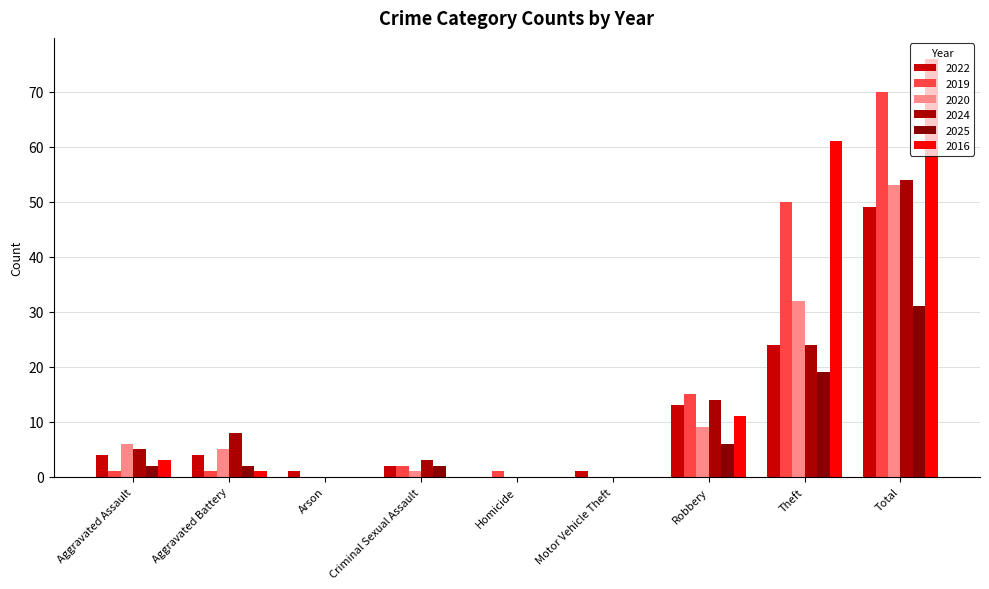

The value of 2016 at Motor Vehicle Theft is -39. True or false?

False